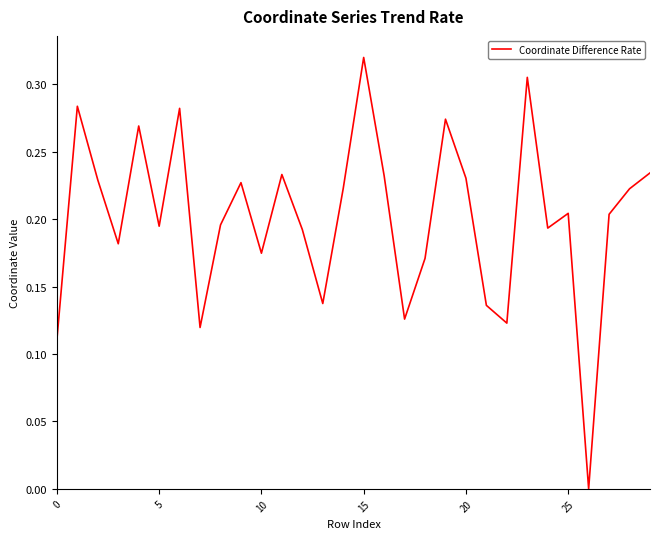

Which category has the highest value across all series?

15